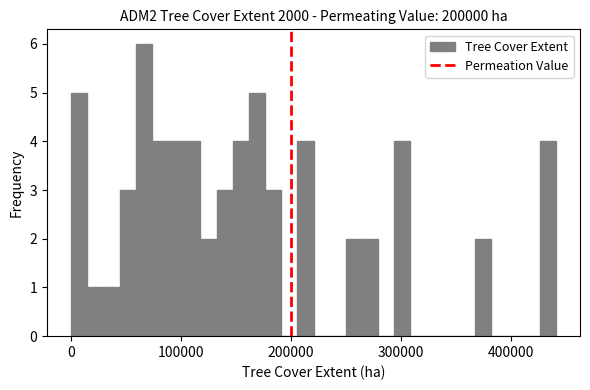

Around what value on the x-axis is the tallest bar? Give the approximate position of its centre, as read against the axis.

70000